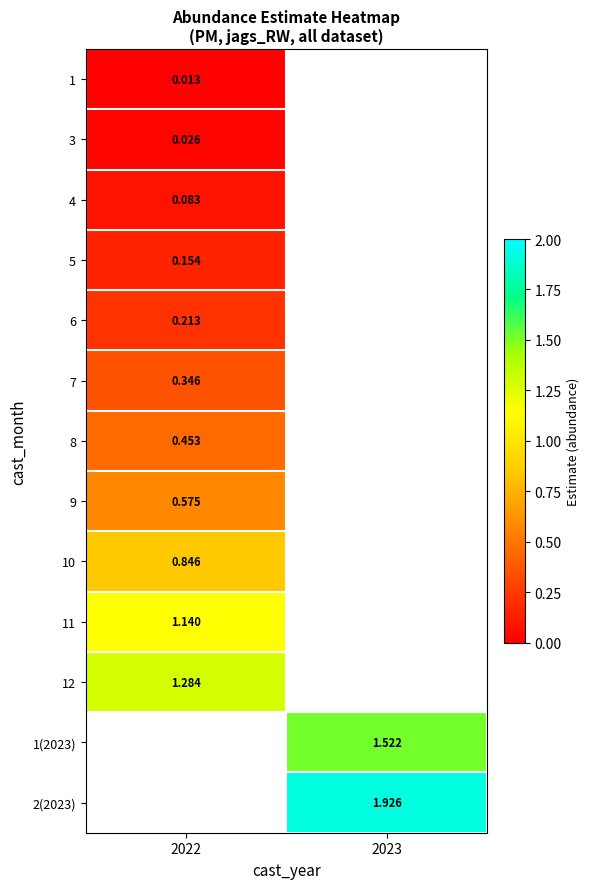

Is the value of 10 at 2022 greater than the value of 11 at 2022?

No